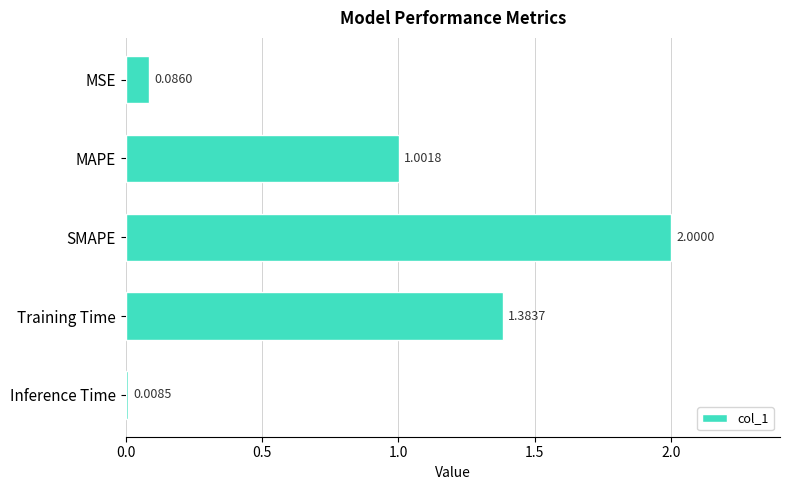

Which has a higher value, MSE or Training Time?

Training Time